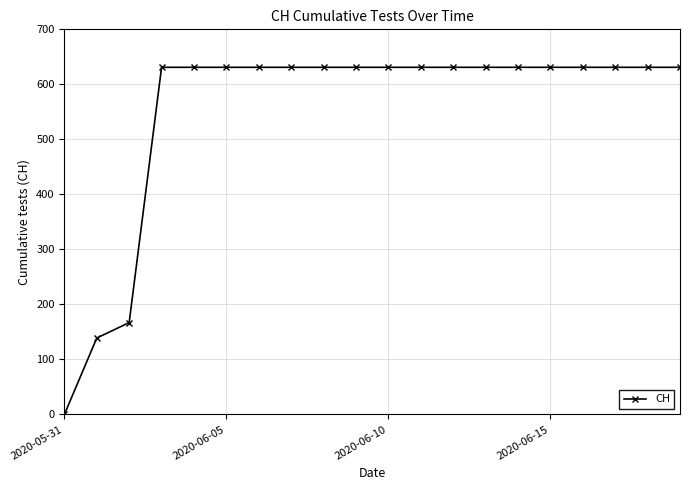

What is the value of the 15th point from the left?

631